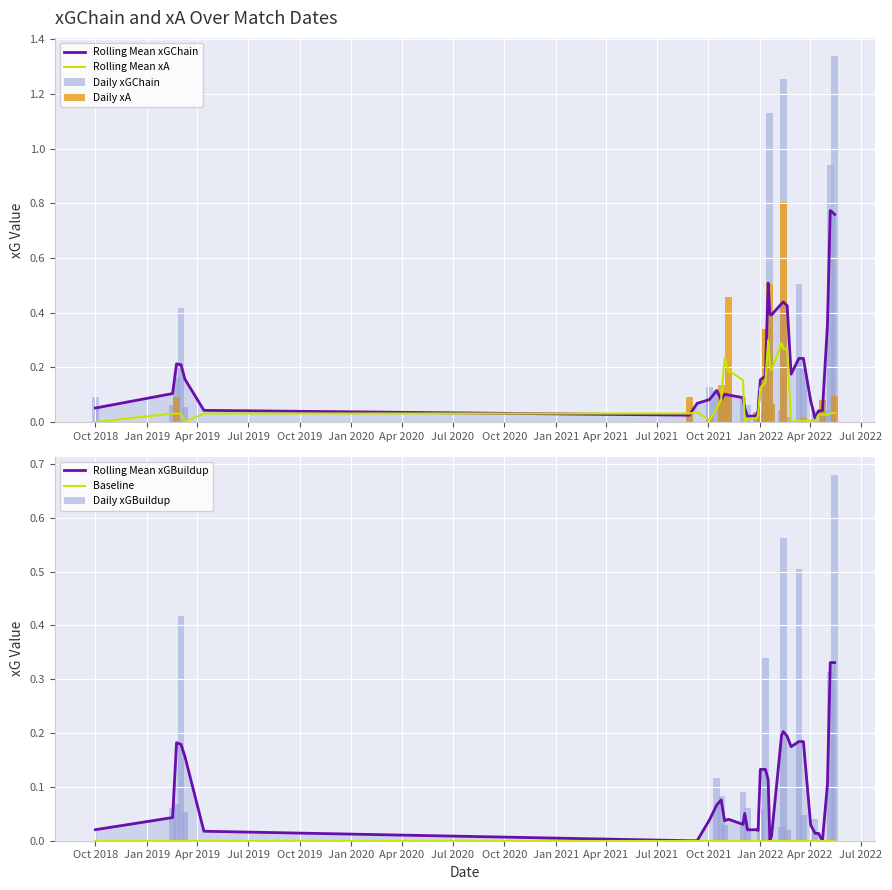

What is the highest value of the xA series?

0.8